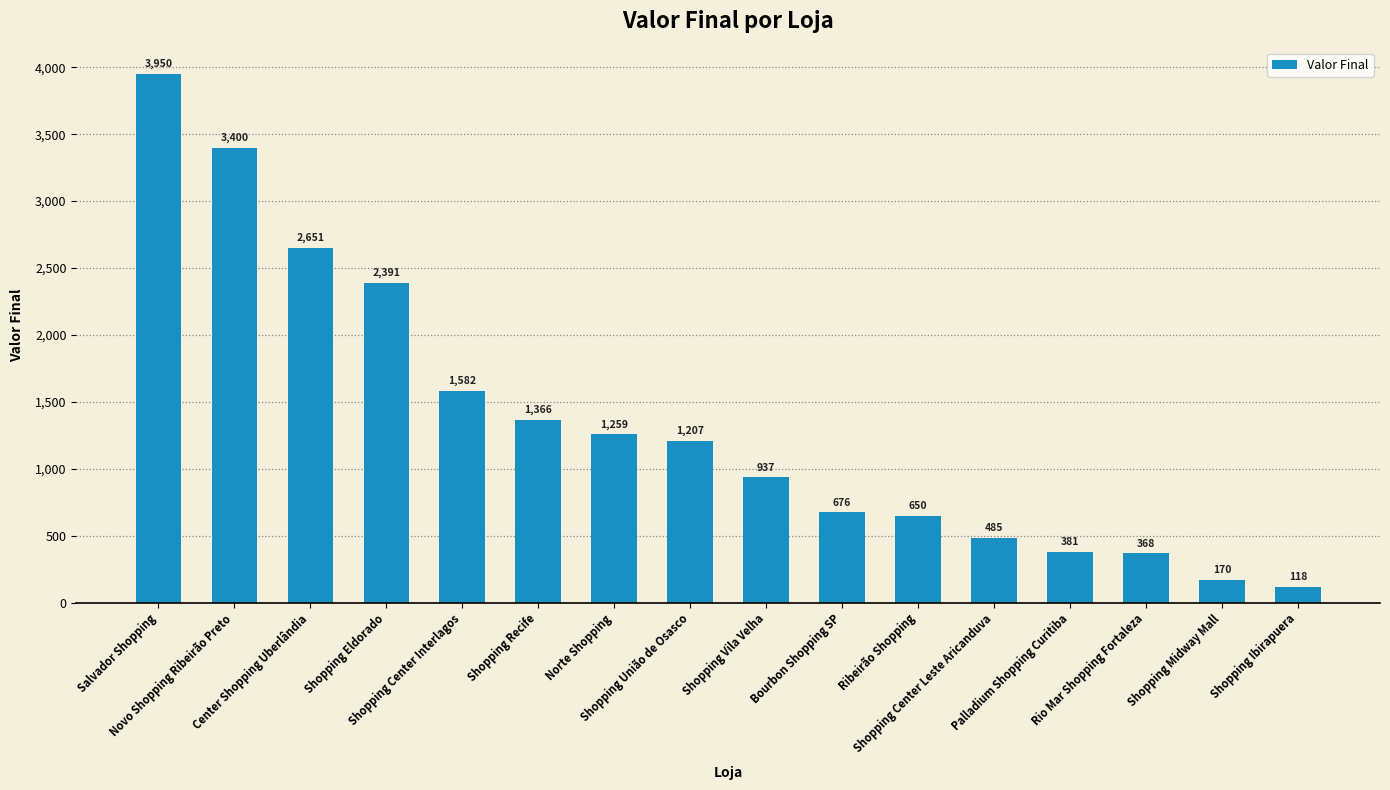

What is the value of the 6th bar from the left?

1366